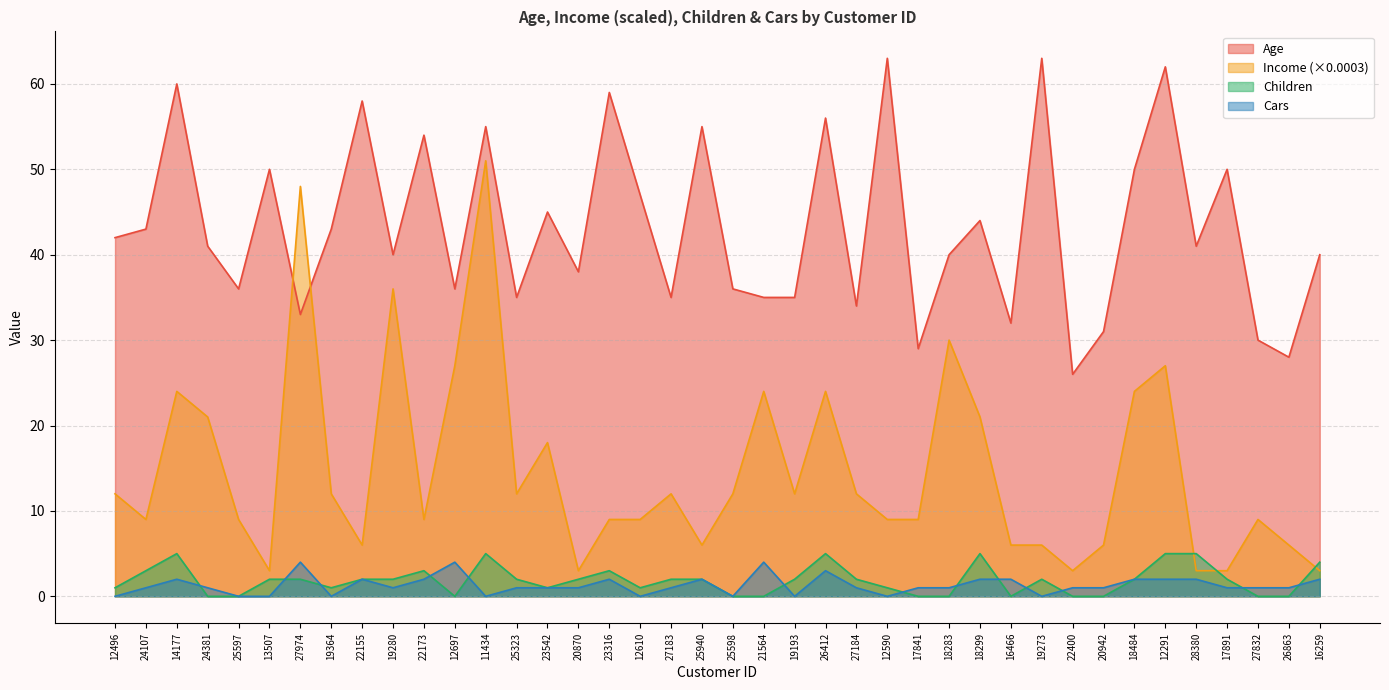

What position from the right is 16259?

1